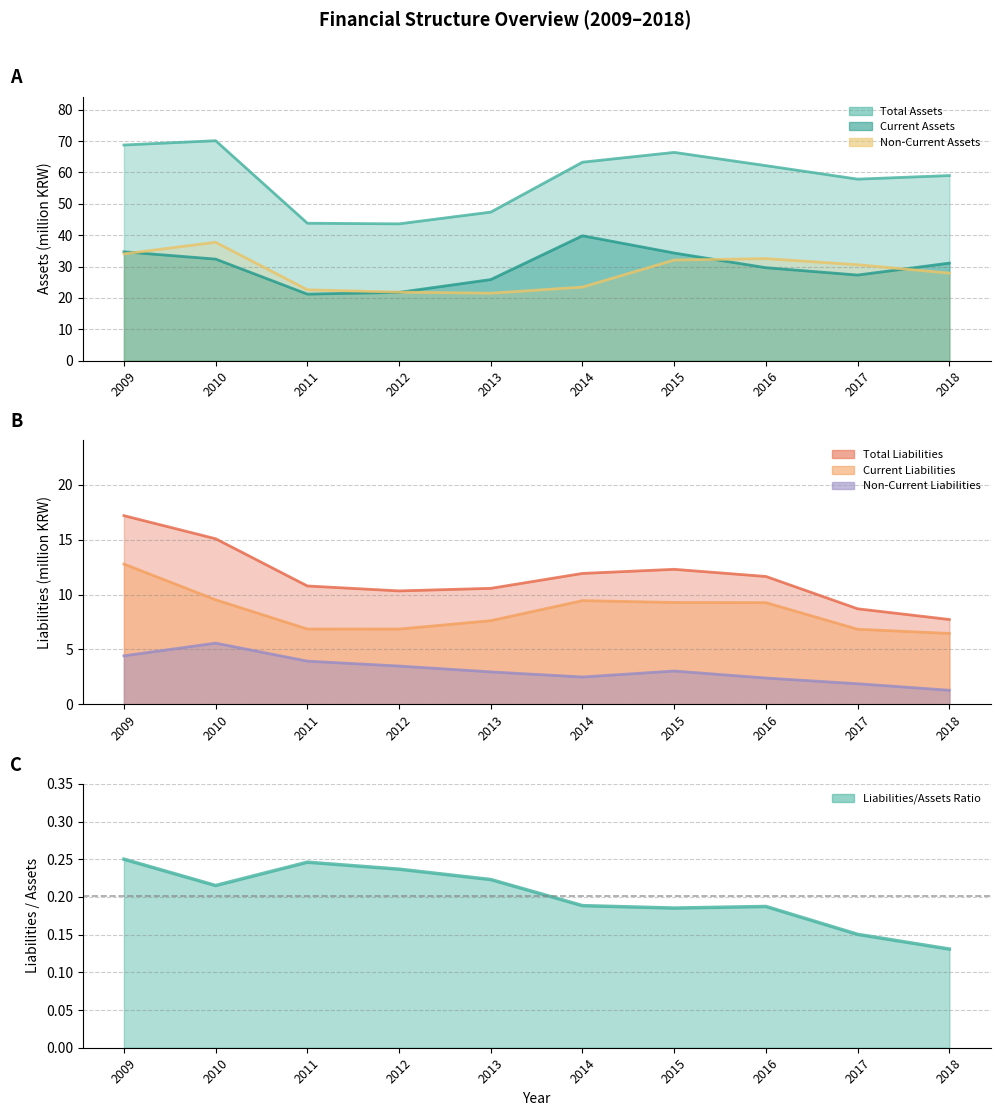

Which category has the highest value across all series?

2010